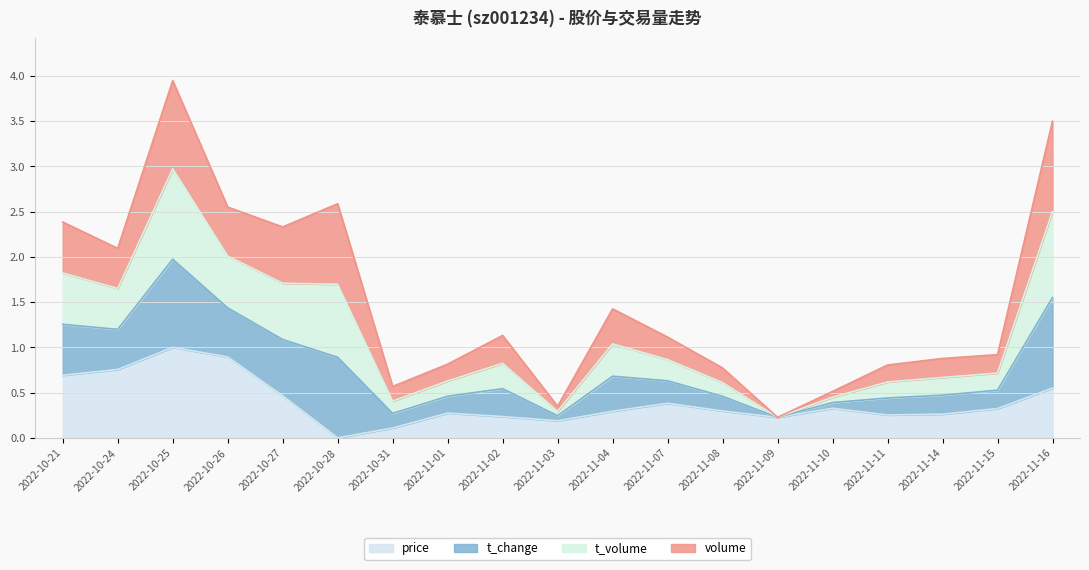

How many interior local peaks does the price series have?

4